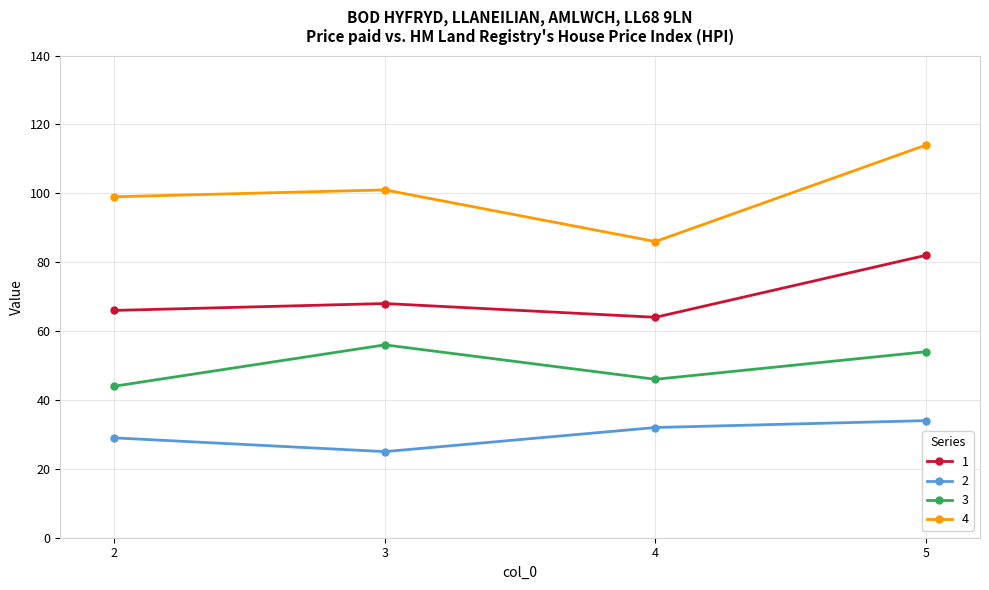

At which category does the chart reach its peak across all series?

5